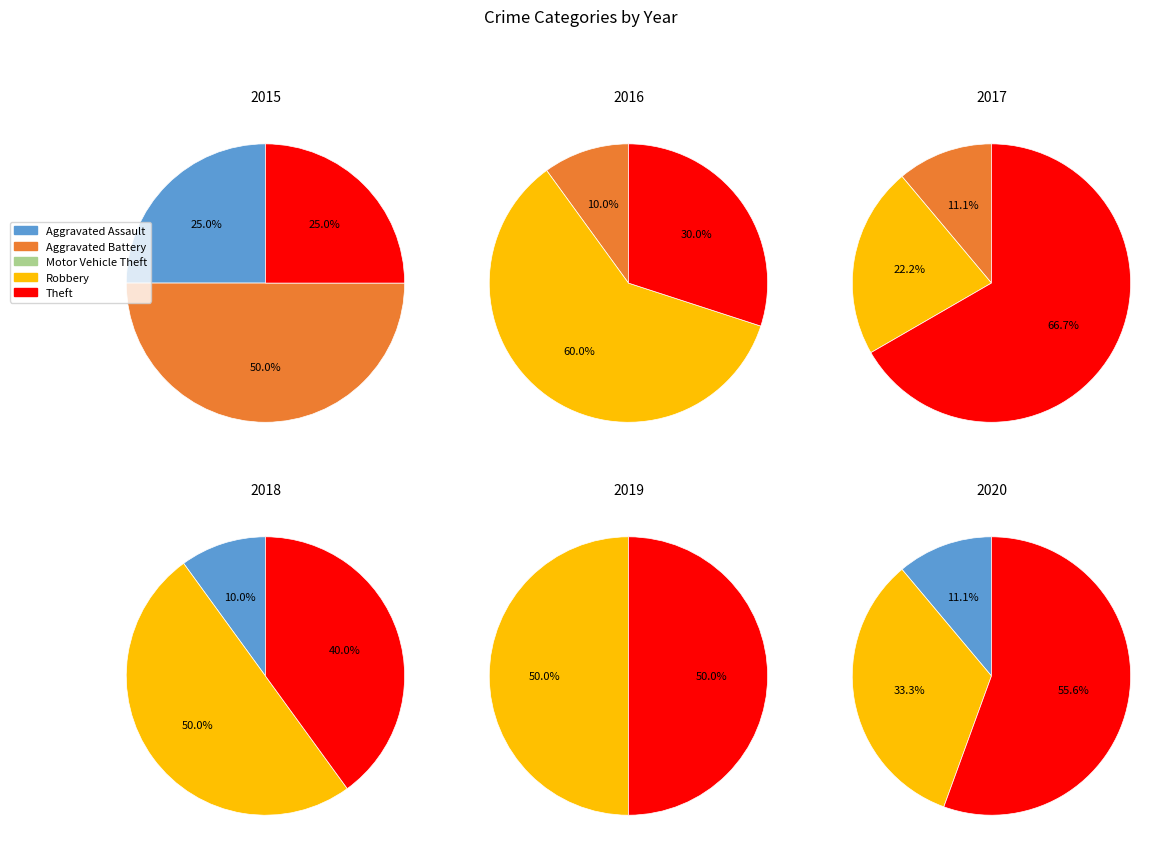

Which category has the smallest portion of the pie?

Motor Vehicle Theft